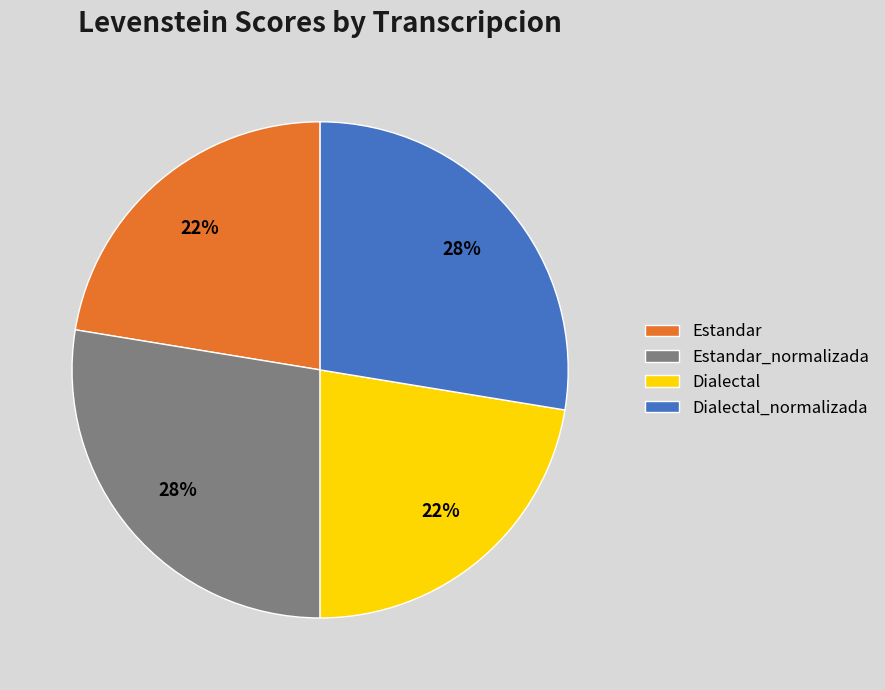

Does Estandar represent more than half of the total?

No